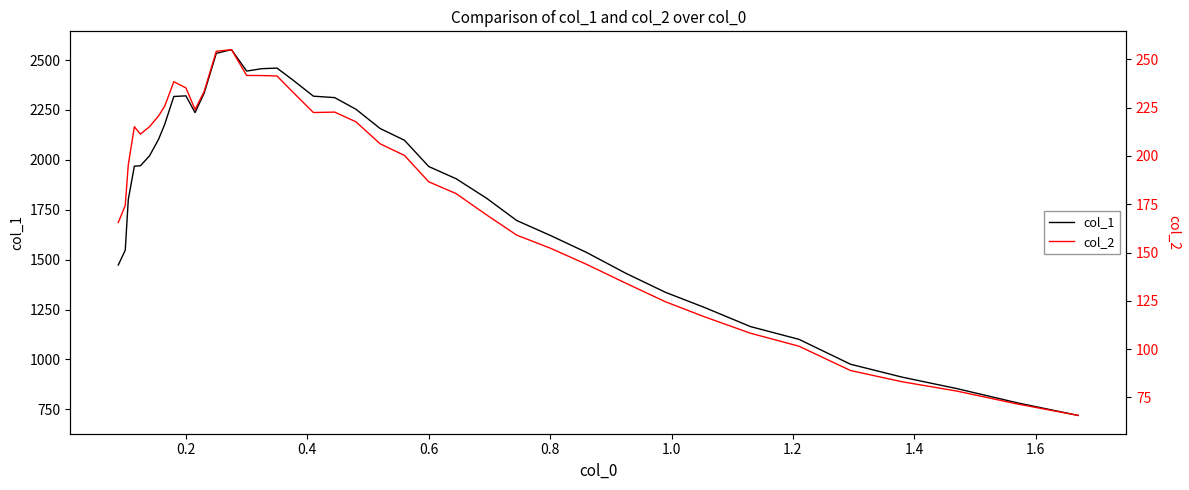

Reading left to right, list all the values displayed in this chart.

col_1: 1473.1	1547.3	1801.1	1968.2	1970.3	2020.2	2103.7	2177.8	2317.5	2320.6	2236.7	2334.4	2533.6	2552.2	2444.7	2456.7	2459.7	2402.7	2319.0	2311.8	2253.7	2156.8	2098.2	1966.5	1905.5	1808.2	1695.9	1621.7	1536.1	1431.1	1336.2	1259.5	1164.6	1100.6	975.8	911.2	853.8	782.3	719.4
col_2: 165.5	174.4	195.4	215.1	211.3	215.1	220.7	225.7	238.4	235.2	224.0	233.3	254.1	255.0	241.6	241.6	241.4	233.4	222.4	222.7	217.7	206.2	200.2	186.6	180.5	169.5	159.0	152.3	143.9	134.1	124.5	116.6	108.2	101.5	88.9	83.1	78.3	71.6	65.7